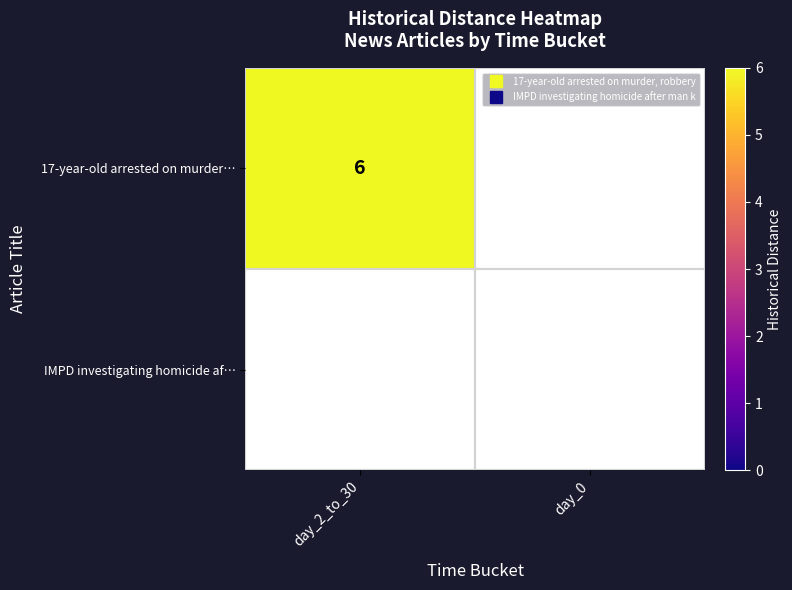

The 17-year-old arrested on murder, robbery series shows 0 at day_0. True or false?

True